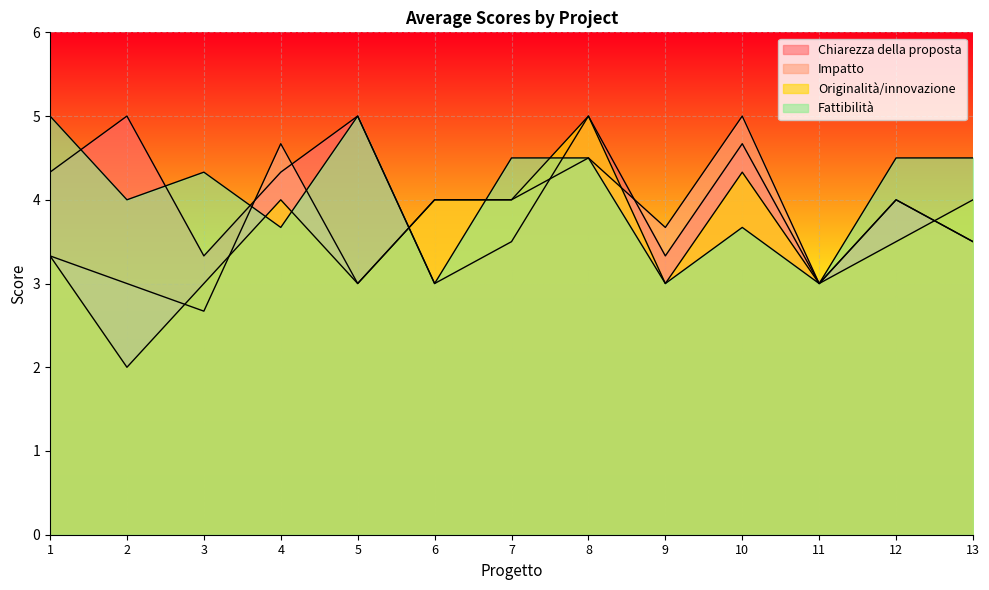

Which label corresponds to the largest value in the chart?

2